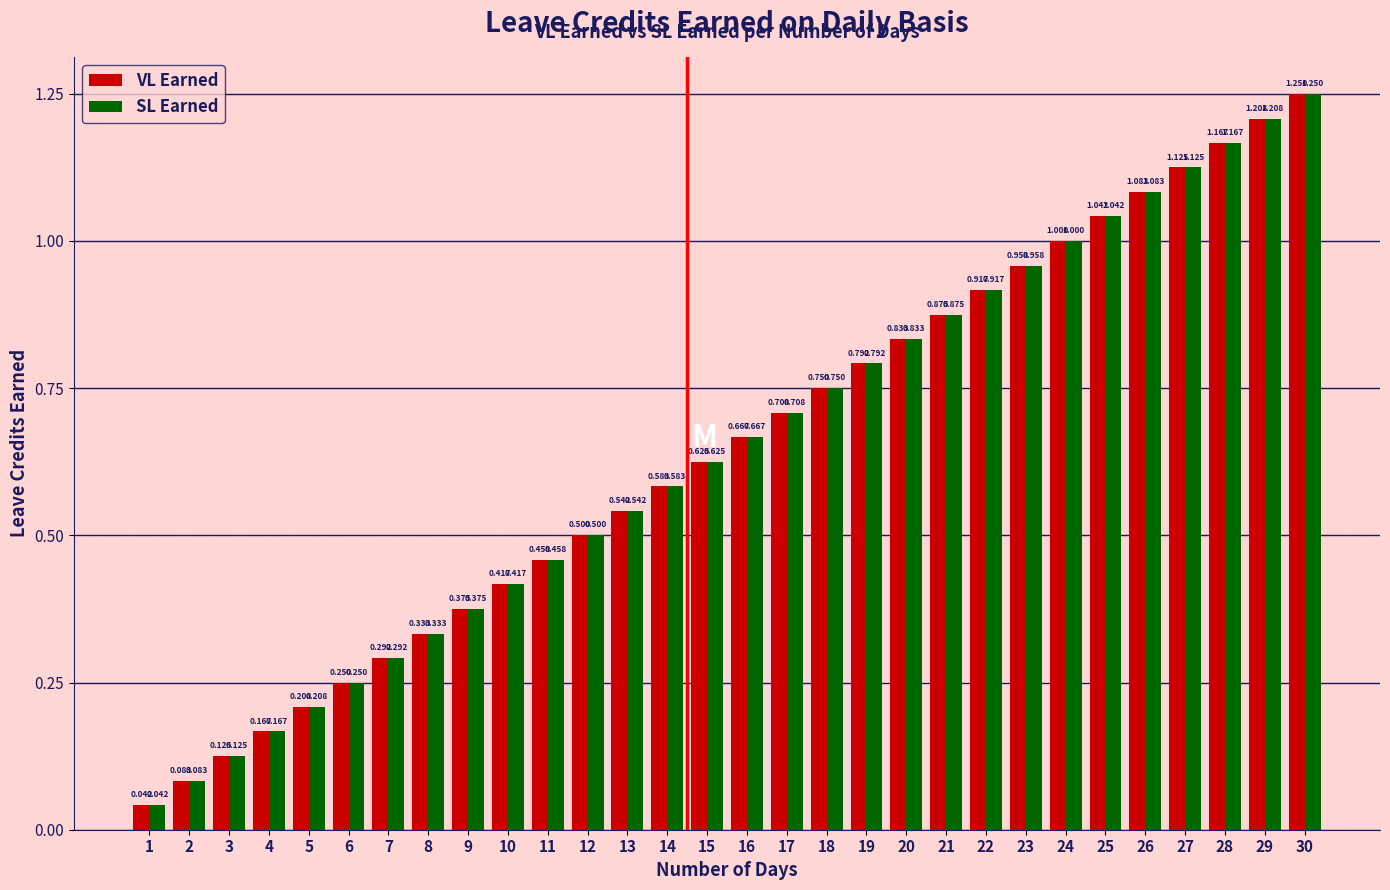

Is the value of VL Earned at 11 greater than the value of SL Earned at 18?

No